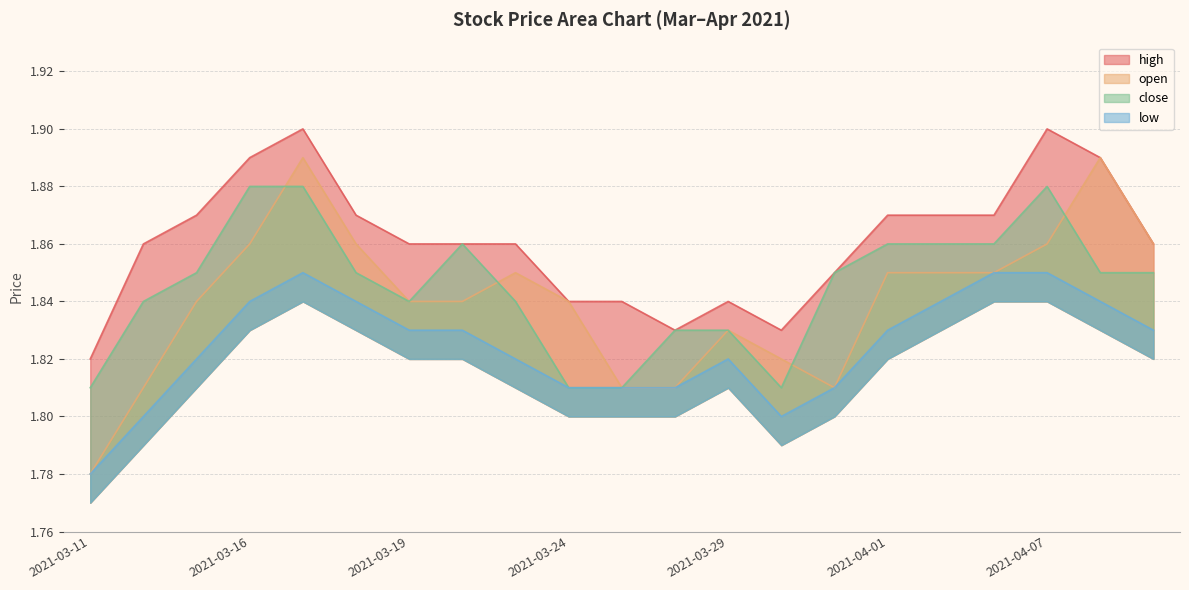

What is the sum of all high values?

39.1